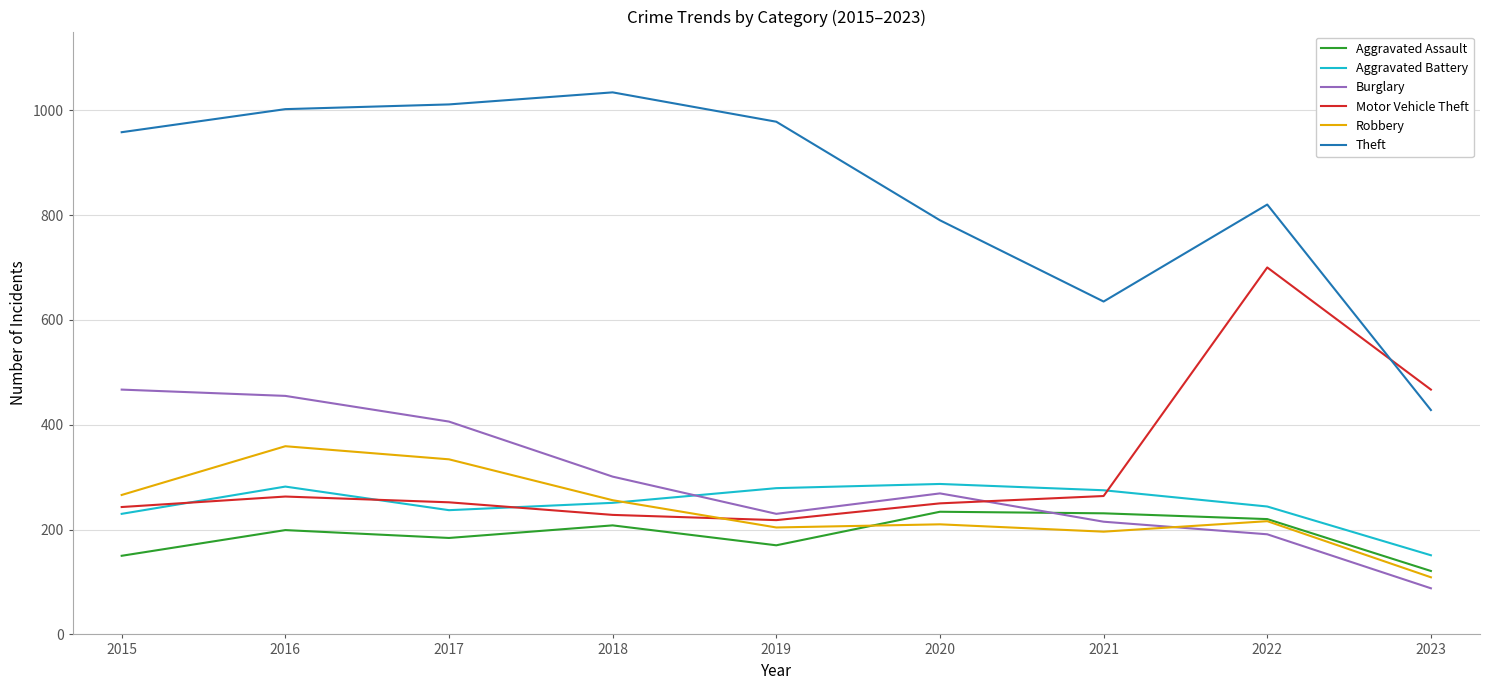

What is the minimum value shown in the chart?

88